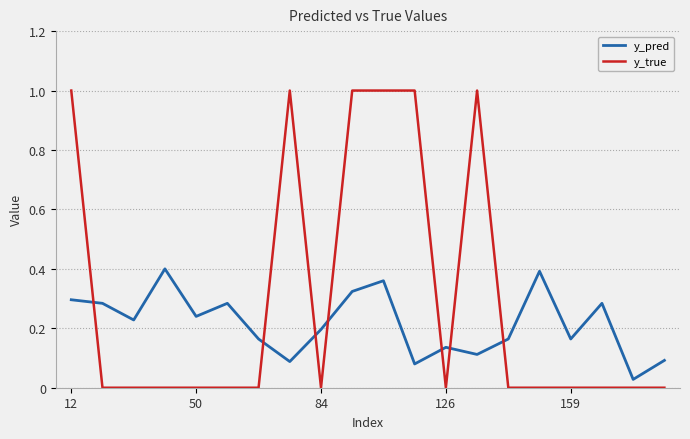

True or false: y_true has more than 0 interior local peaks.

True